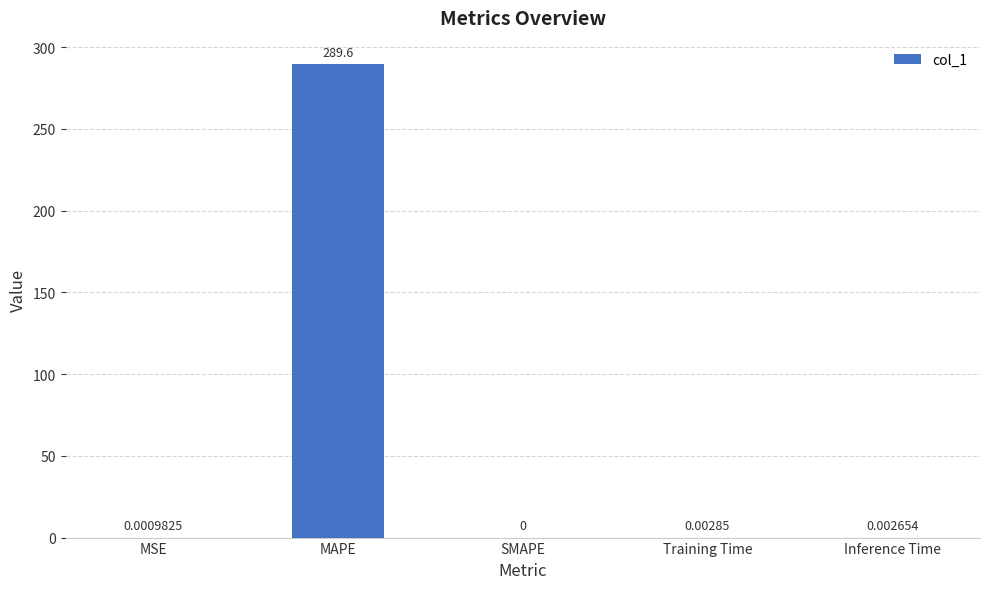

Between MSE and MAPE, which is larger?

MAPE